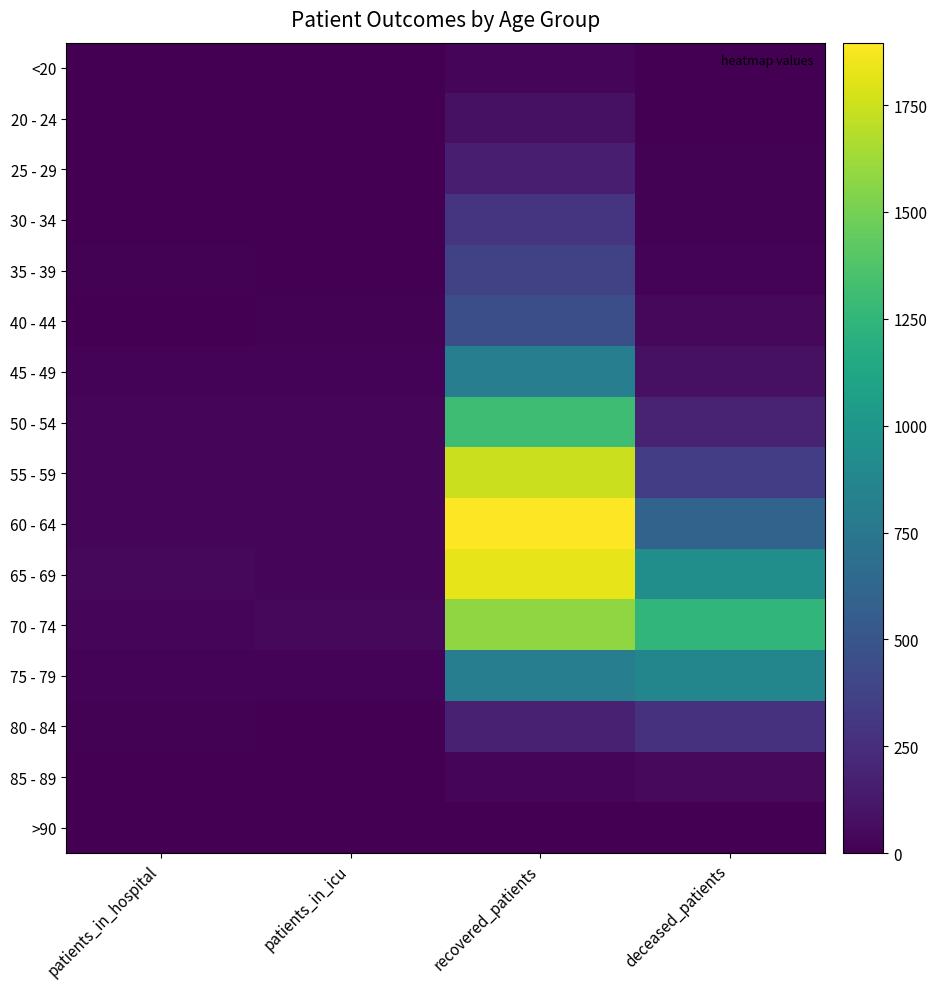

Rank the series by their maximum value, from lowest to highest.

>90, <20, 85 - 89, 20 - 24, 25 - 29, 80 - 84, 30 - 34, 35 - 39, 40 - 44, 45 - 49, 75 - 79, 50 - 54, 70 - 74, 55 - 59, 65 - 69, 60 - 64